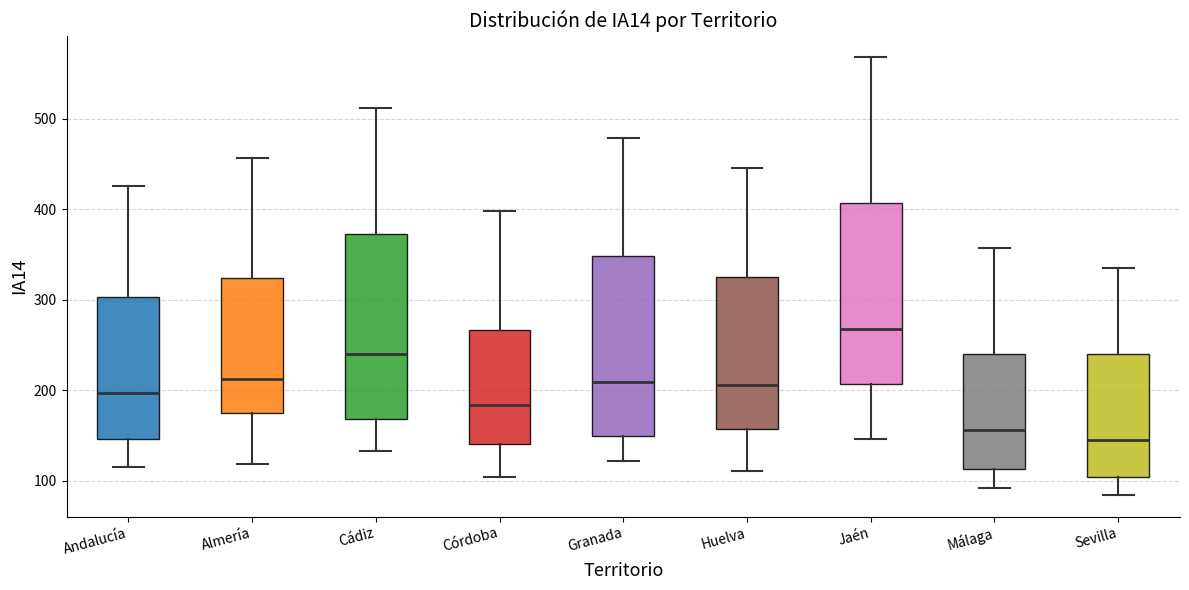

Which box has the lowest median line?

Sevilla